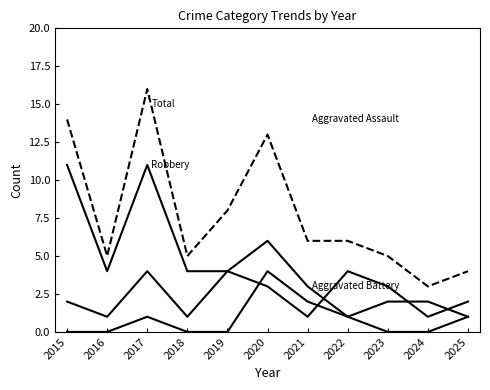

Does the chart display data point markers on the line(s)?

No